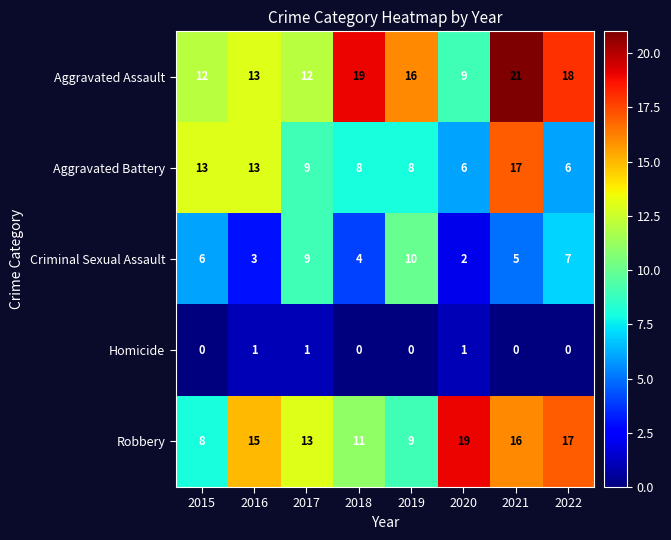

How many distinct data groups are displayed?

5